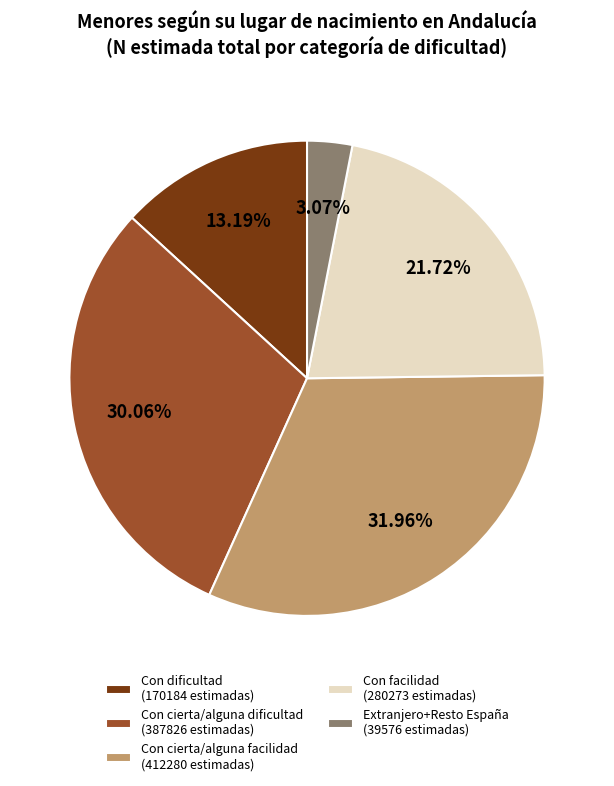

Count the number of slices in the pie.

5